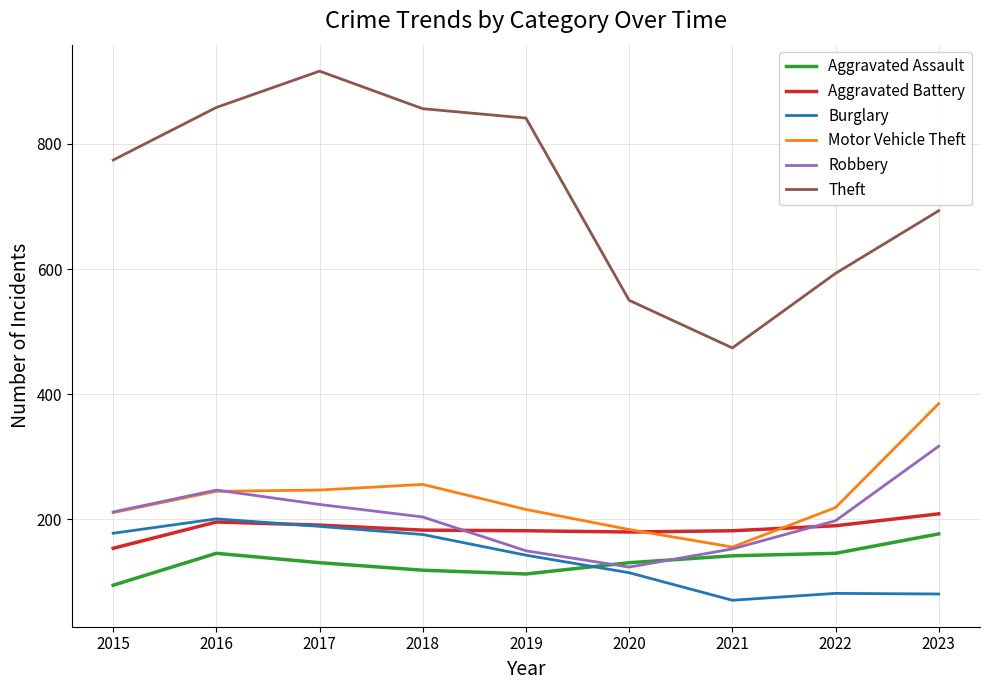

The value of Theft at 2017 is 916. True or false?

True